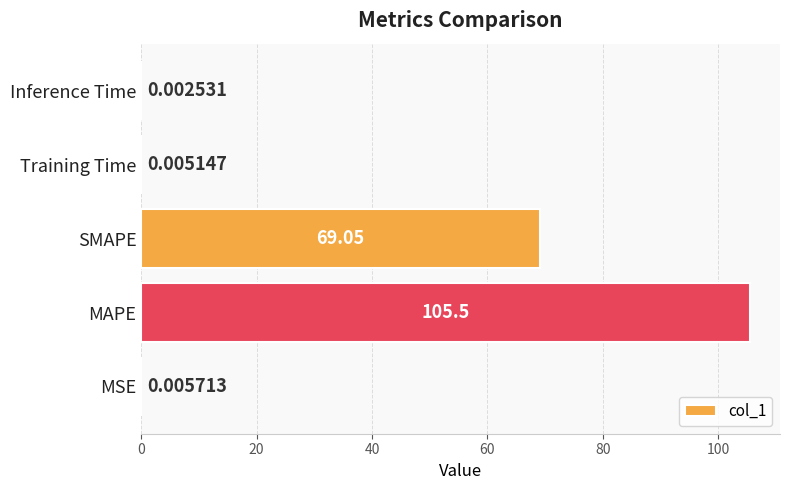

Between Inference Time and Training Time, which is larger?

Training Time